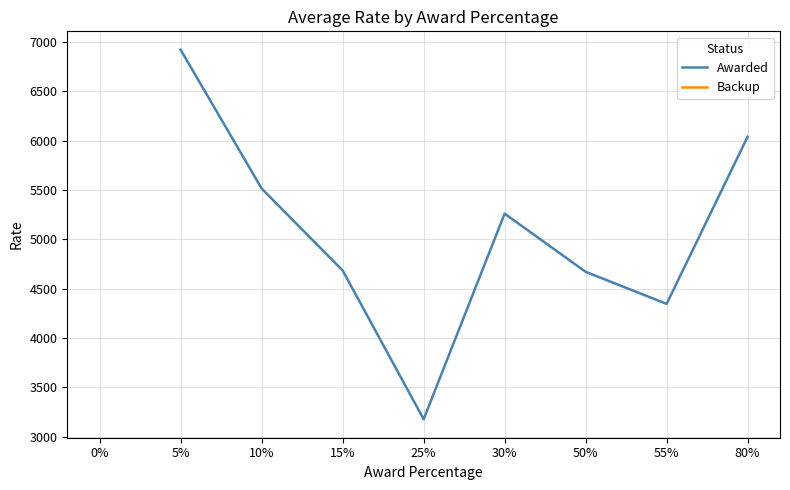

How many values in the Awarded series exceed 5260?

4